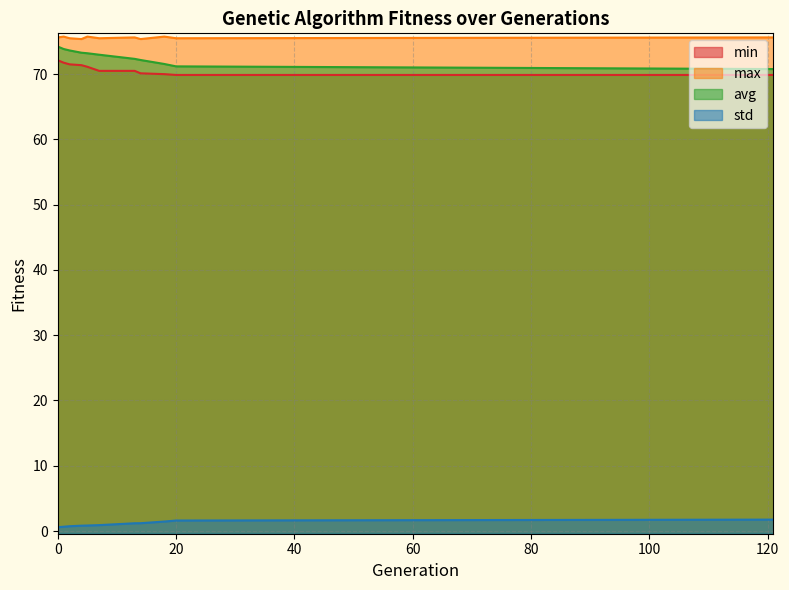

What is the highest value of the avg series?

74.2